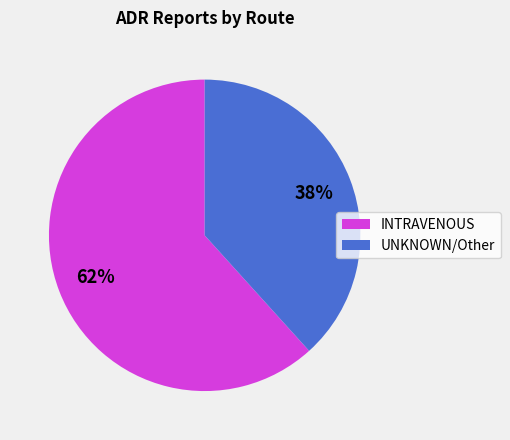

To the nearest percent, what portion does INTRAVENOUS represent?

62%